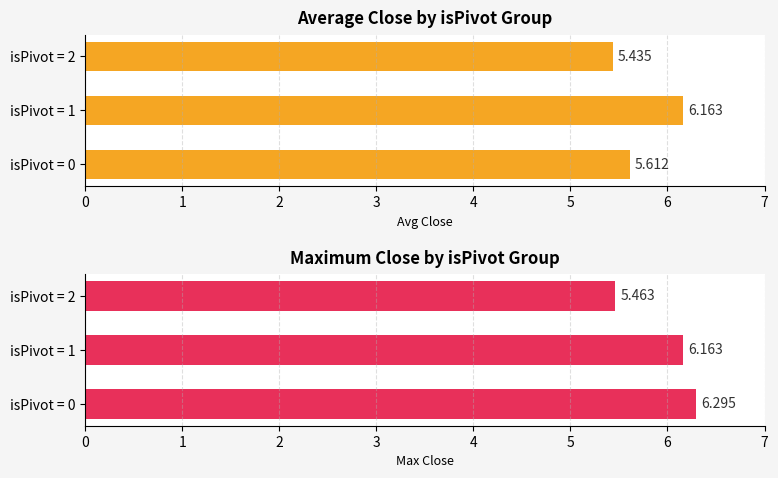

Which category has the lowest value across all series?

isPivot = 2